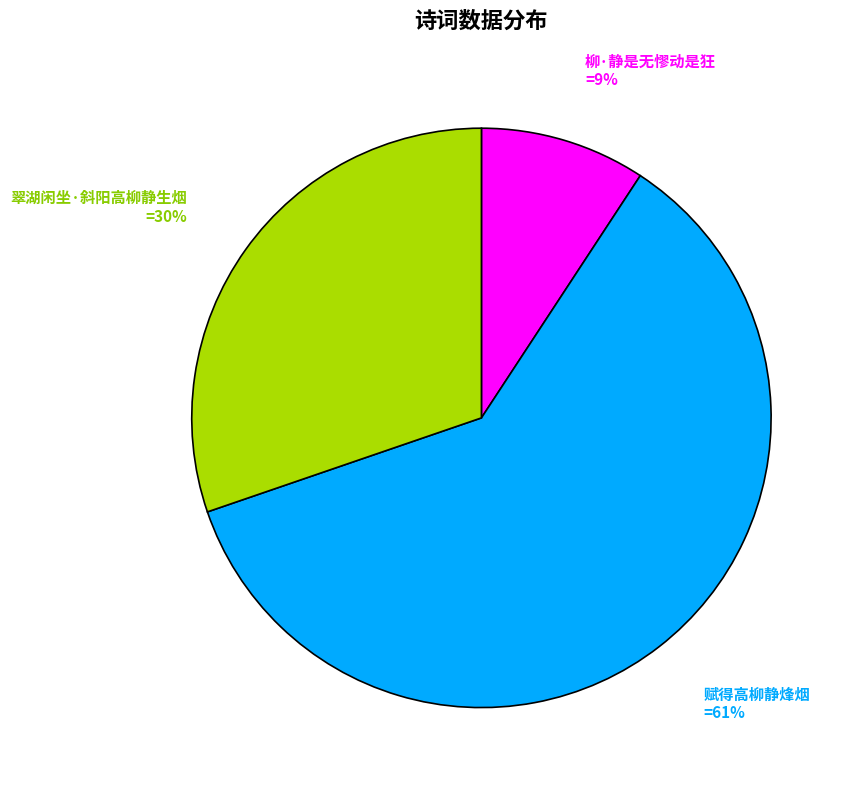

Between 翠湖闲坐·斜阳高柳静生烟 and 柳·静是无憀动是狂, which is larger?

翠湖闲坐·斜阳高柳静生烟